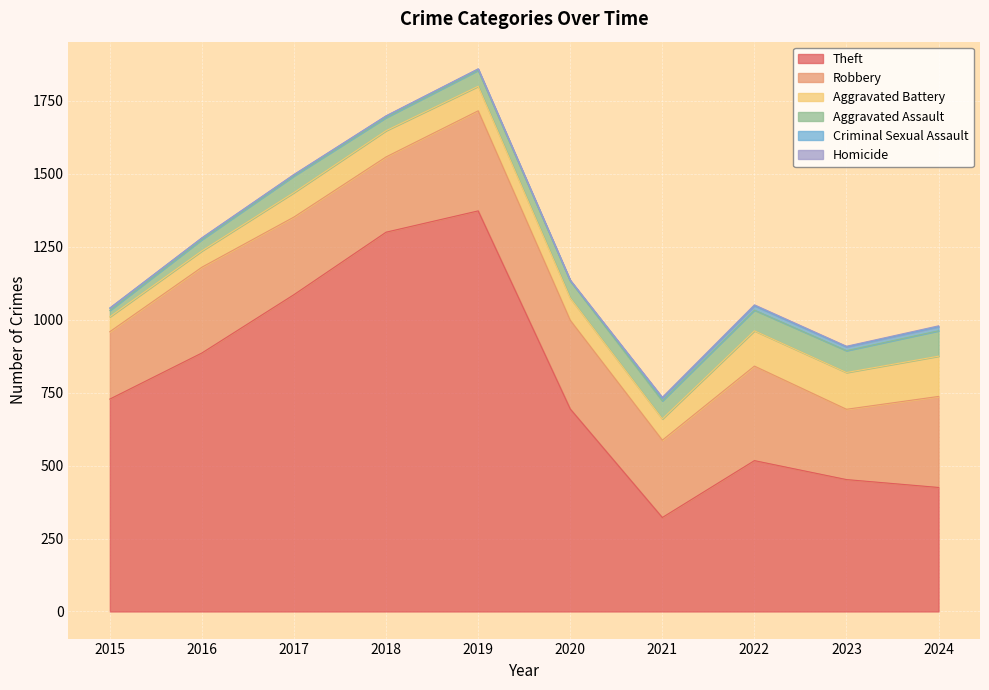

At which category is the sum across all series the highest?

2019